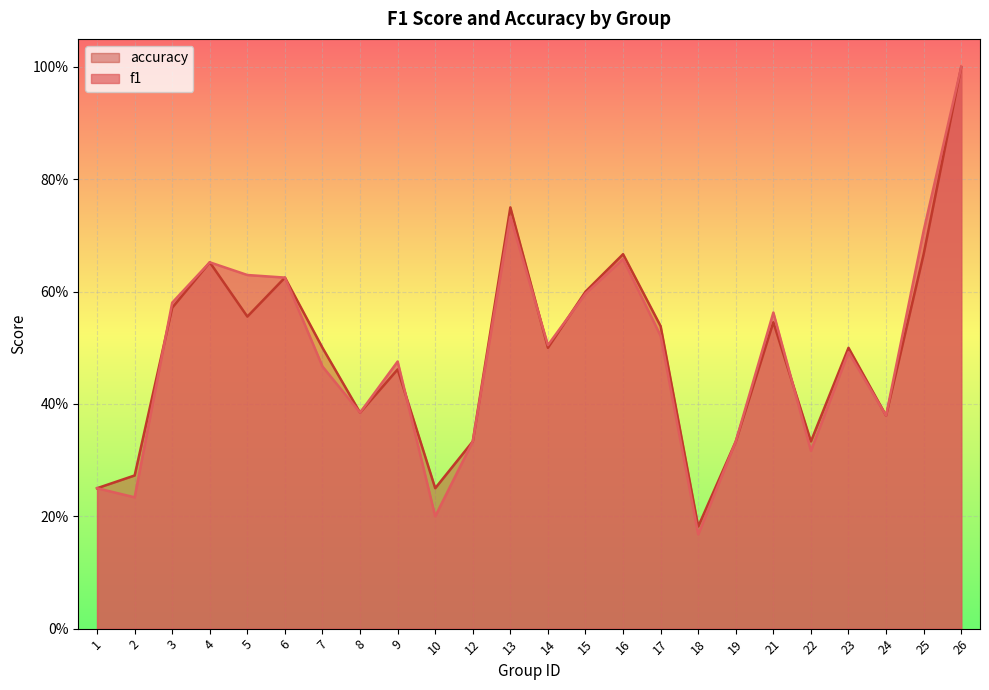

True or false: accuracy has more than 0 interior local peaks.

True